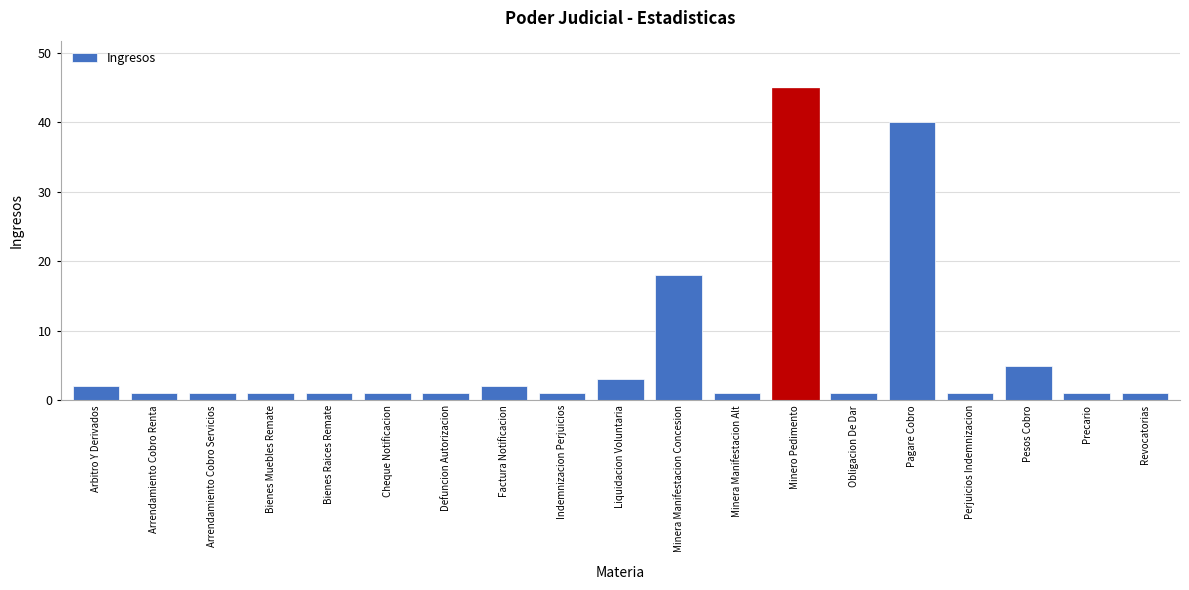

Reading left to right, list all the values displayed in this chart.

Arbitro Y Derivados=2	Arrendamiento Cobro Renta=1	Arrendamiento Cobro Servicios=1	Bienes Muebles Remate=1	Bienes Raices Remate=1	Cheque Notificacion=1	Defuncion Autorizacion=1	Factura Notificacion=2	Indemnizacion Perjuicios=1	Liquidacion Voluntaria=3	Minera Manifestacion Concesion=18	Minera Manifestacion Alt=1	Minero Pedimento=45	Obligacion De Dar=1	Pagare Cobro=40	Perjuicios Indemnizacion=1	Pesos Cobro=5	Precario=1	Revocatorias=1